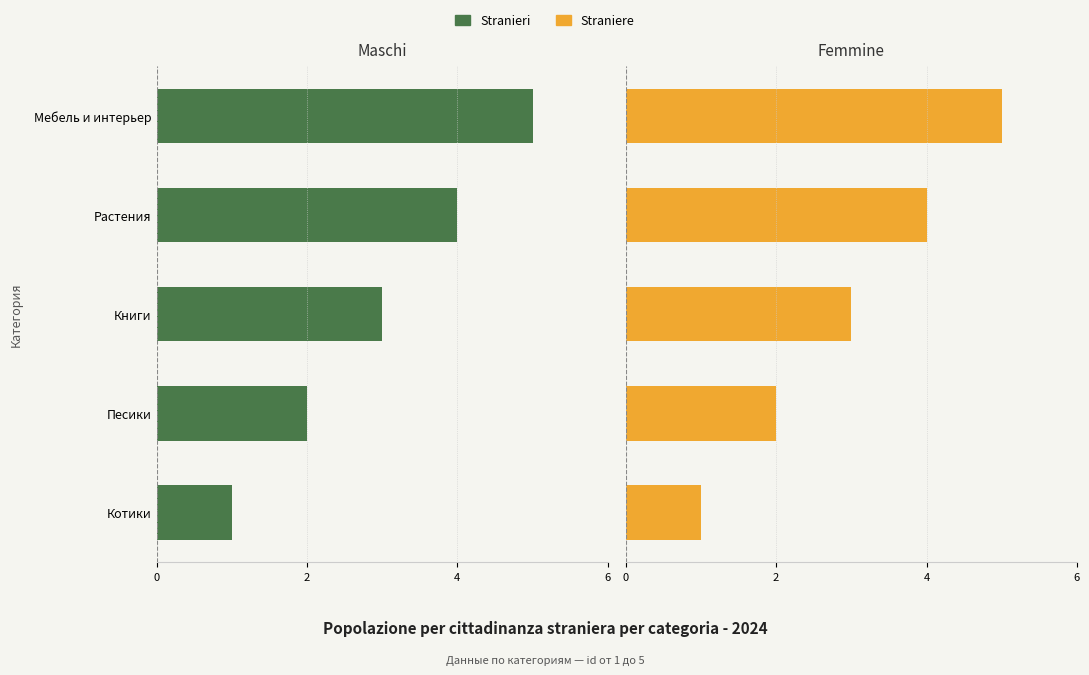

At how many categories does at least one series exceed 0?

5